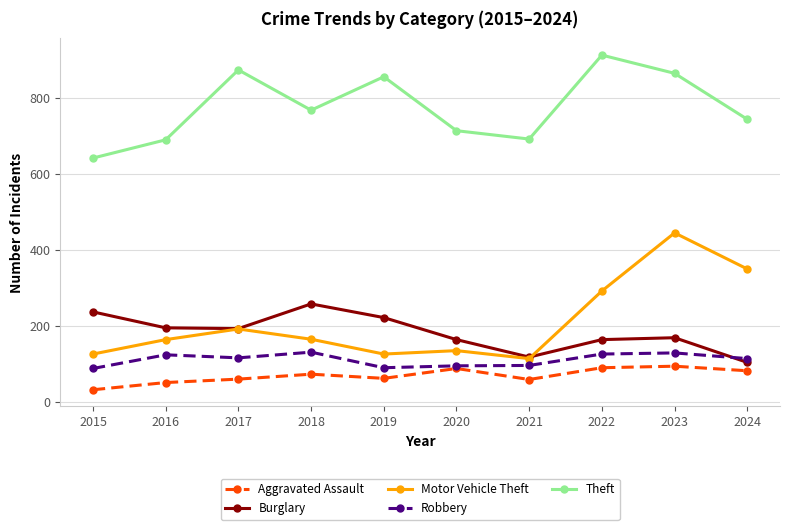

What is the highest value of the Aggravated Assault series?

93